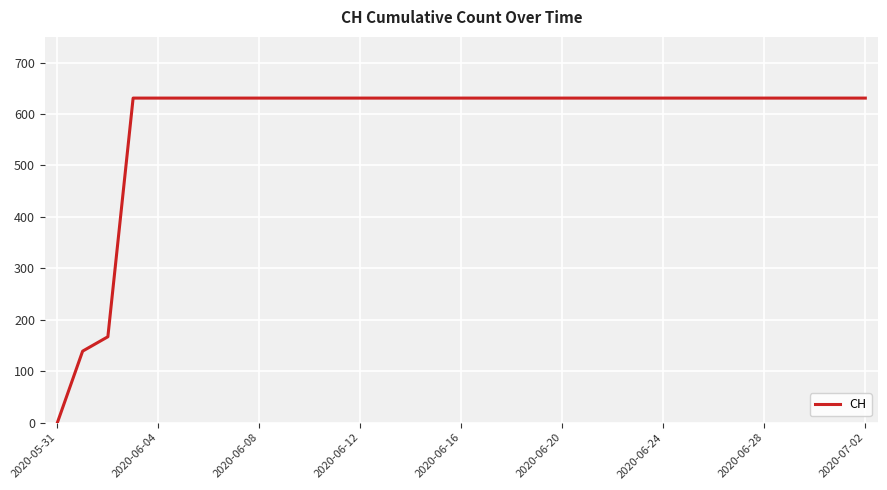

What is the greatest value displayed?

631